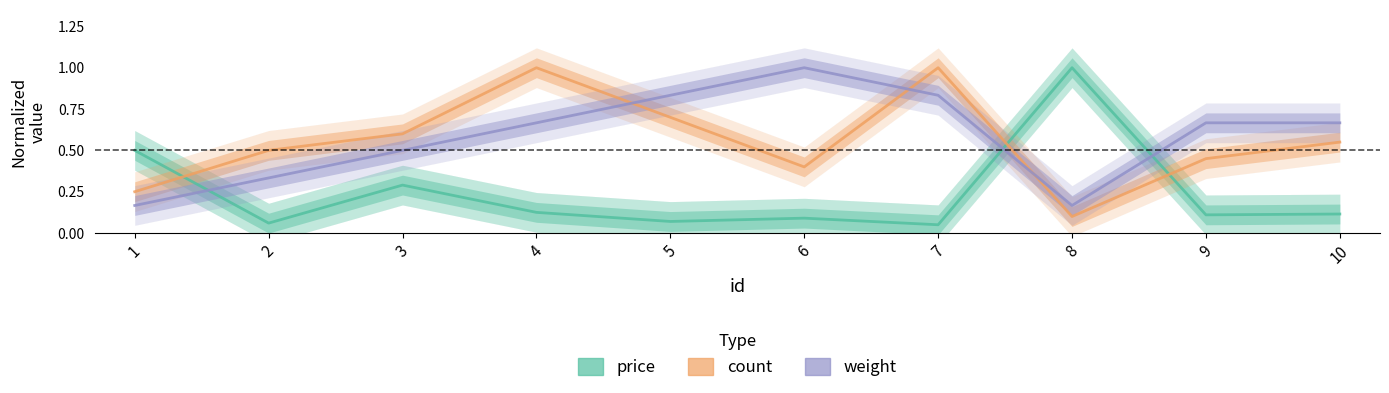

Which series has the largest total across all categories?

weight